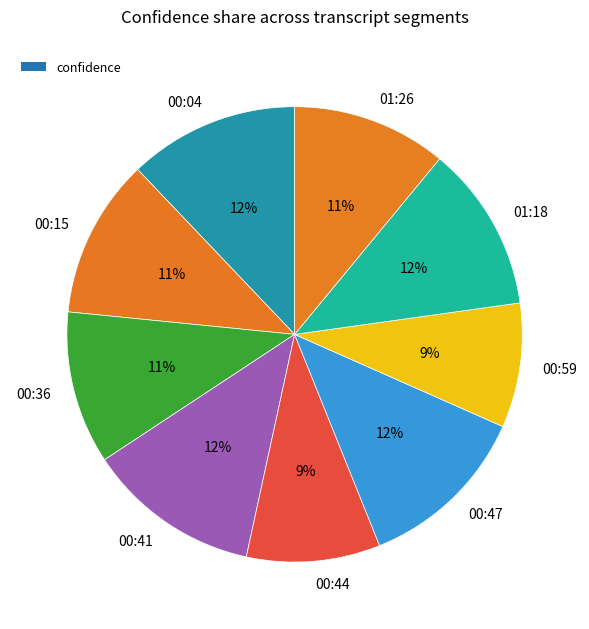

True or false: 00:44 accounts for 9% of the total.

True